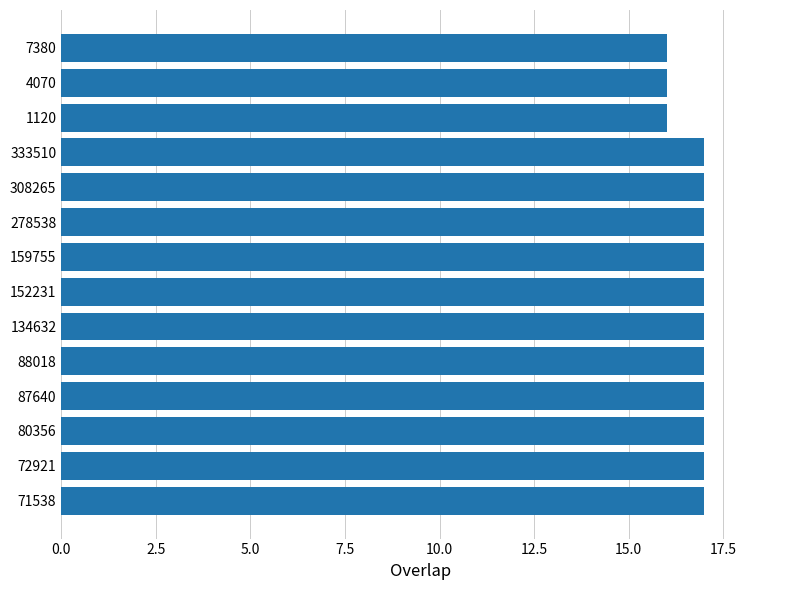

What is the minimum value shown in the chart?

16